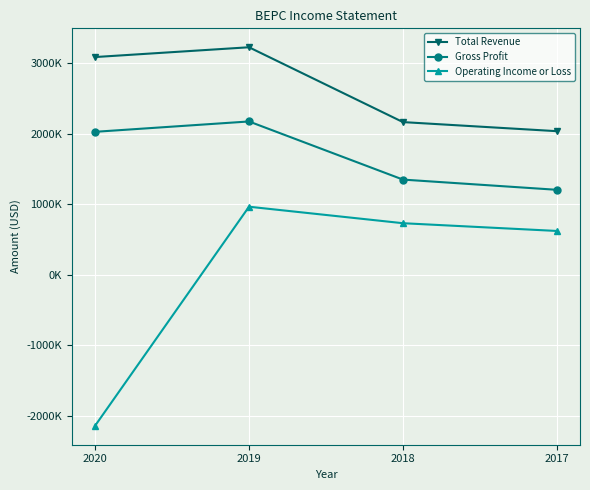

What is the maximum value shown in the chart?

3226000